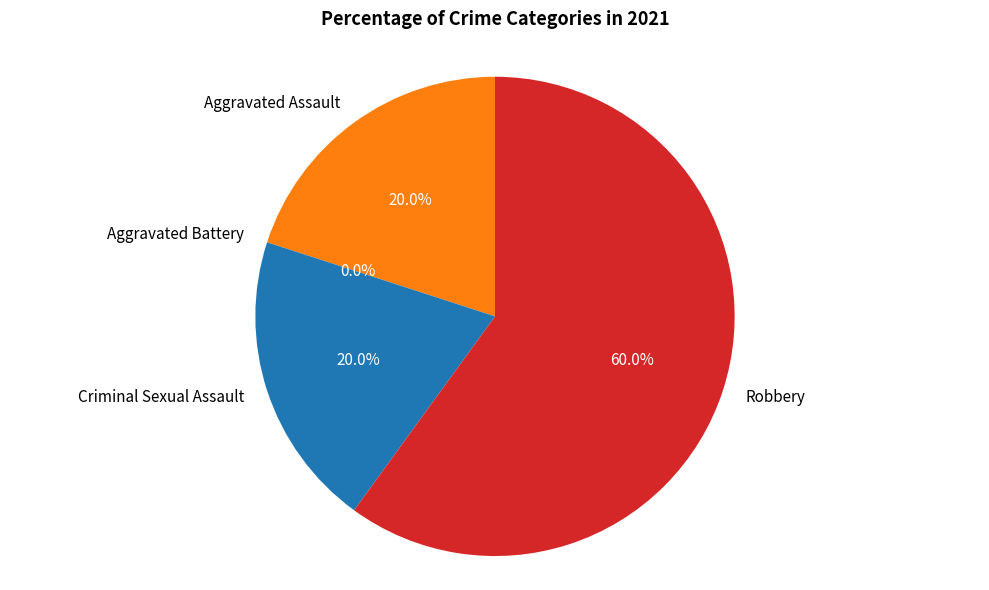

How much of the chart is everything except Robbery?

40.0%